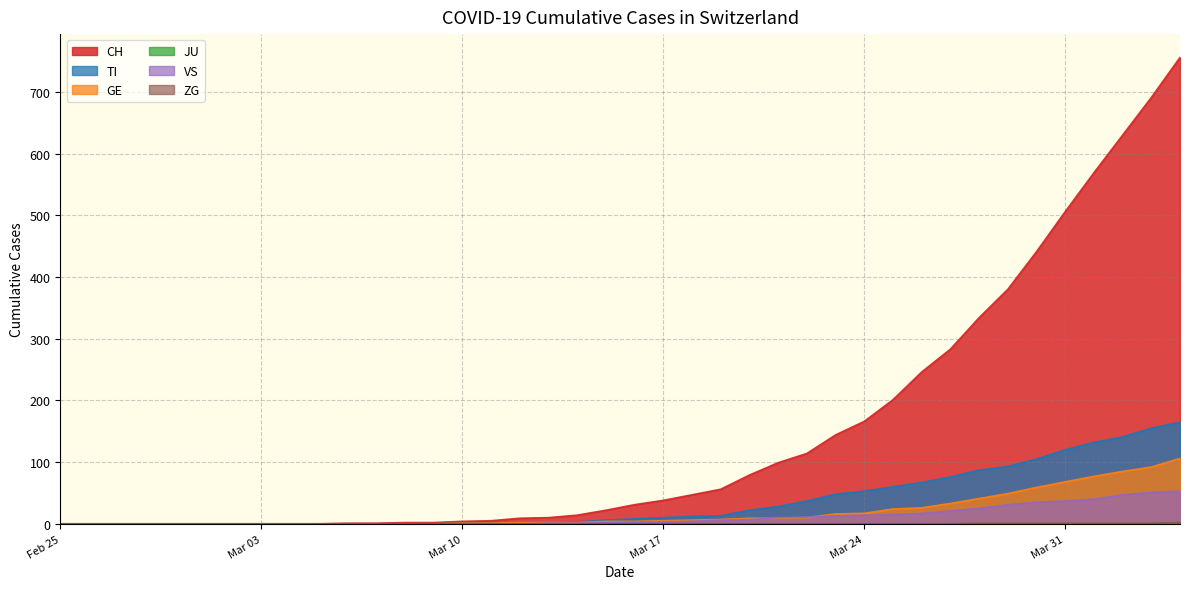

What is the highest value of the VS series?

53